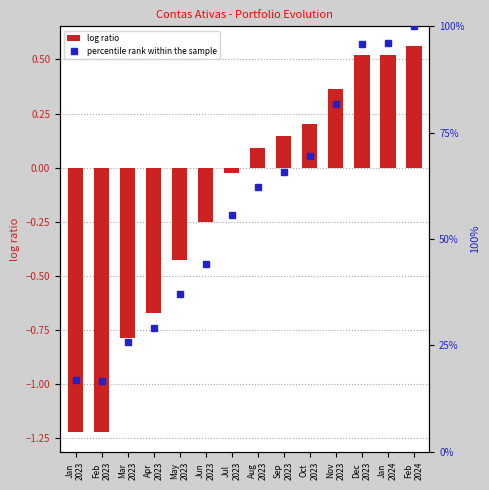

What are all the series names shown in the legend?

log ratio, percentile rank within the sample